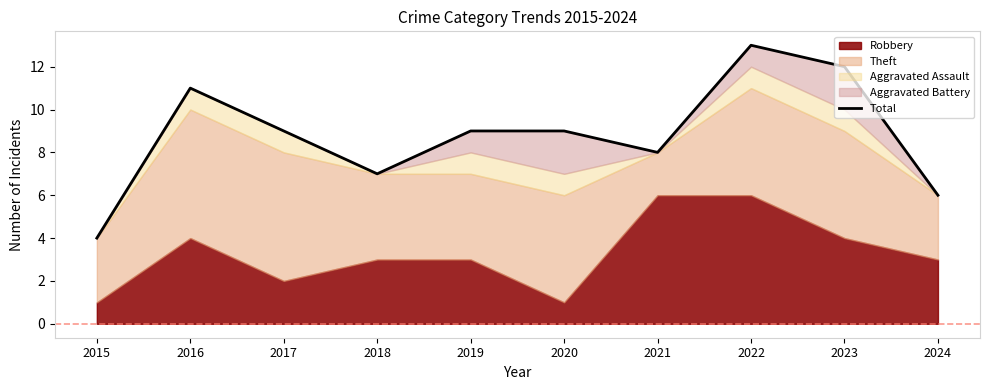

Read the value at 2015.

4